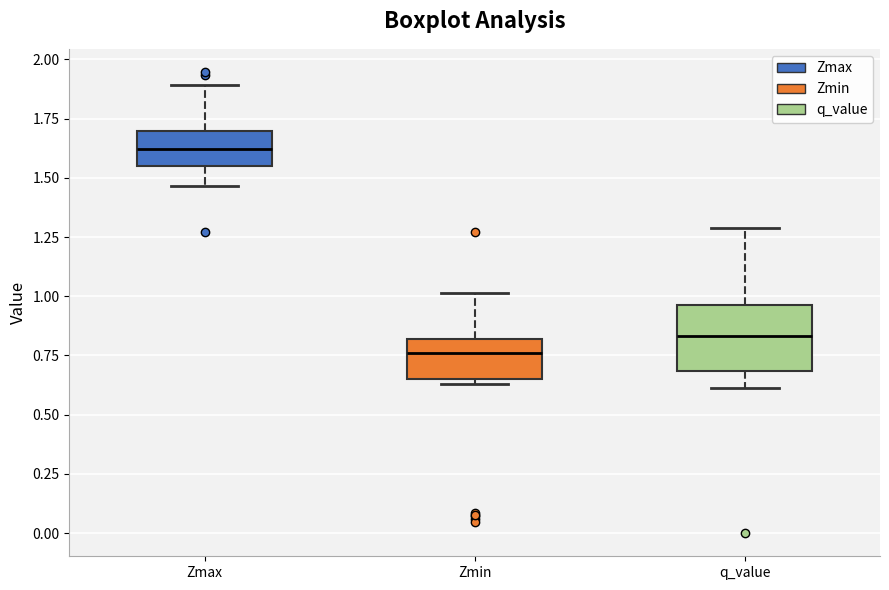

Which box is the tallest, from its lower edge to its upper edge?

q_value